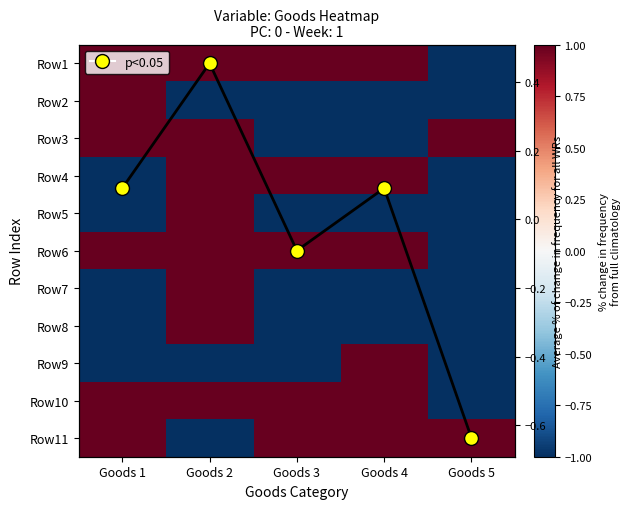

What is the difference between the maximum and minimum values in the Row4 series?

2.0